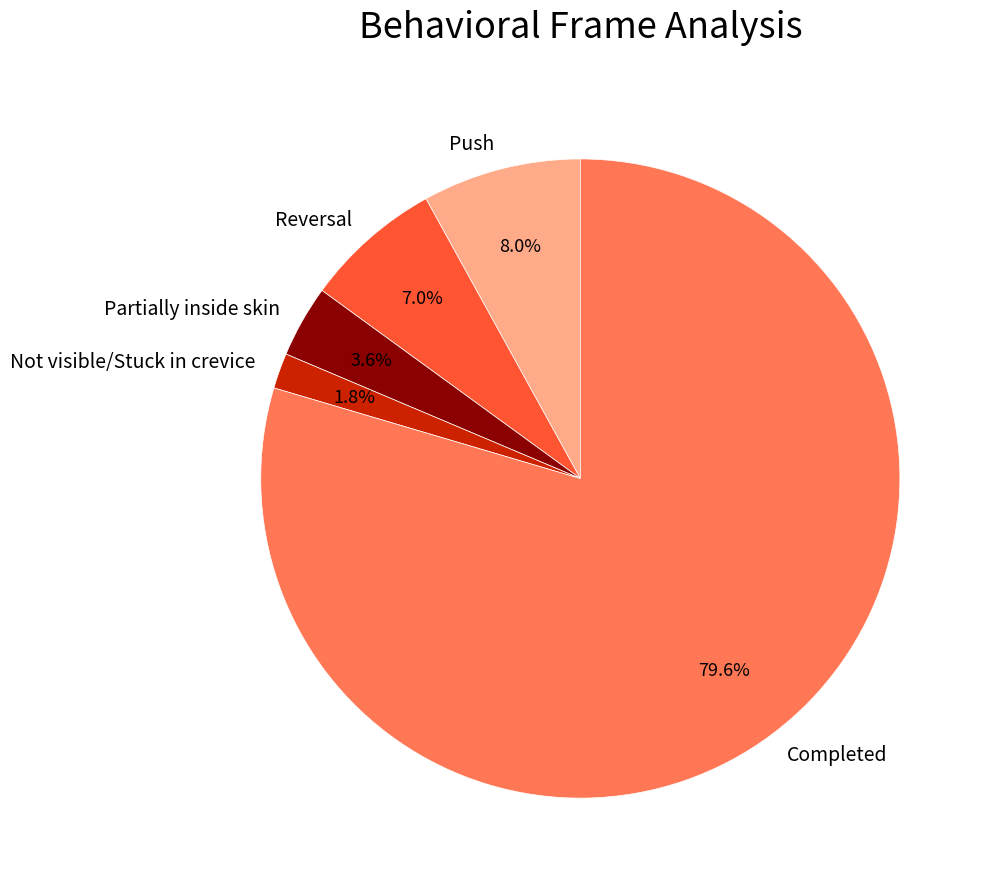

Is the sum of Push and Reversal greater than half?

No